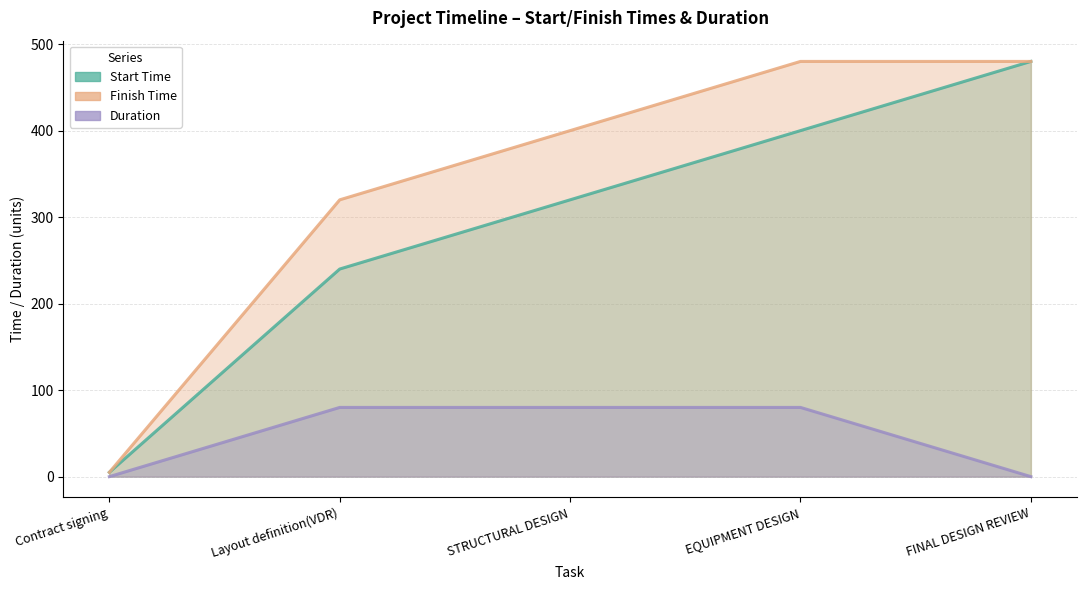

What is the lowest value of the Finish Time series?

5